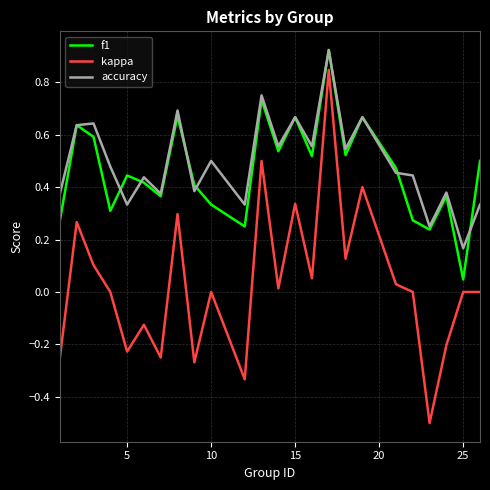

What is the smallest value displayed?

-0.5